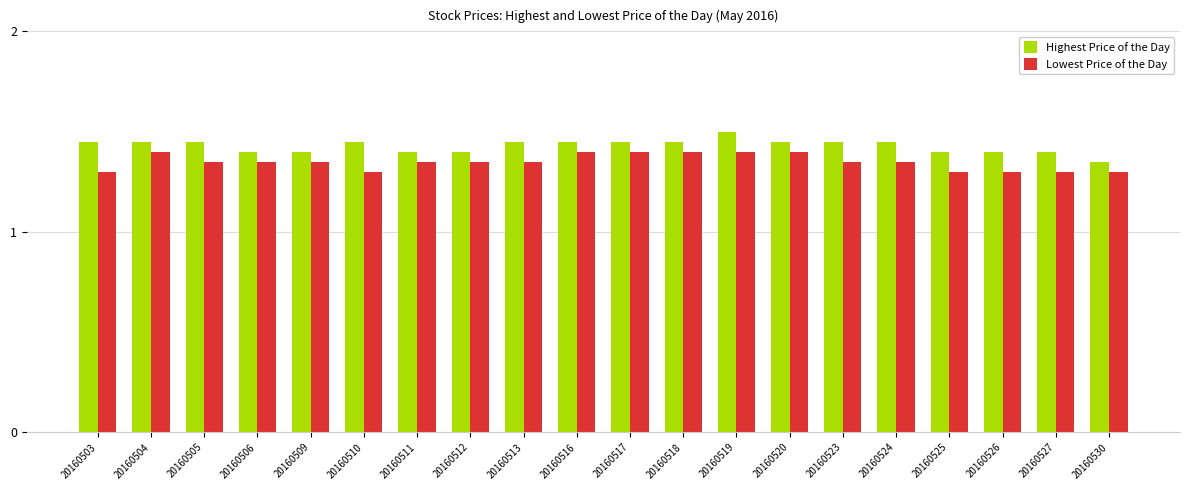

True or false: Lowest Price of the Day has a value of 1.4 at 20160518.

True